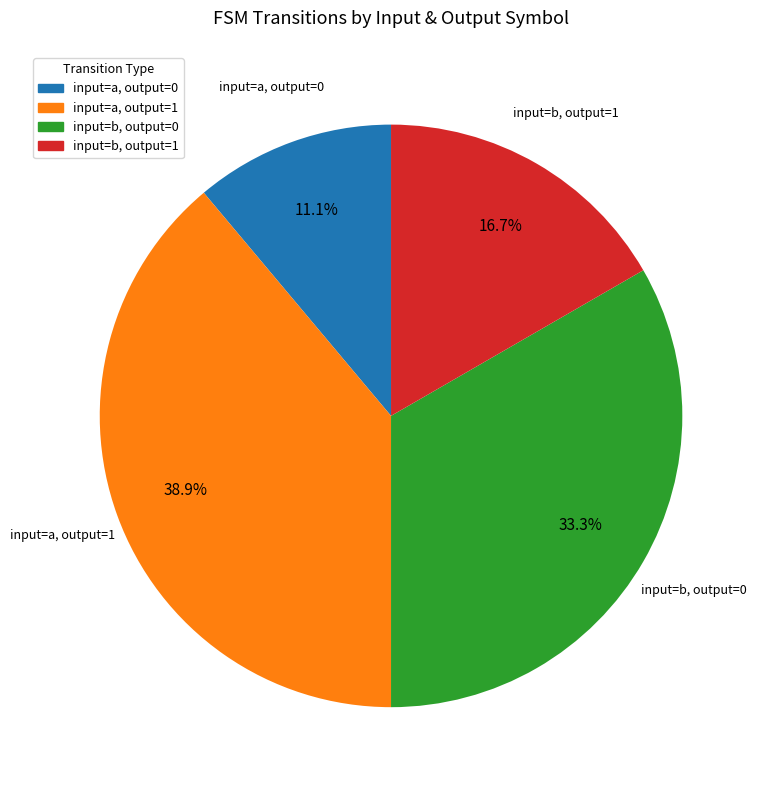

Which category has the smallest portion of the pie?

input=a, output=0